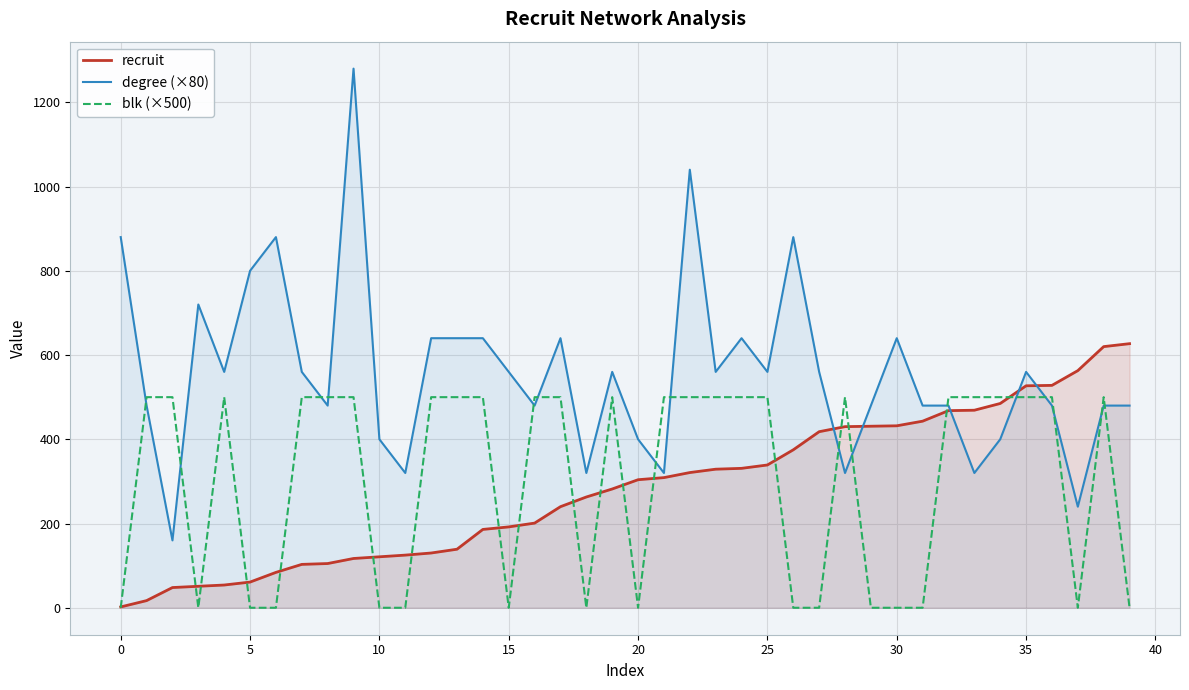

How many lines are shown in the chart?

3